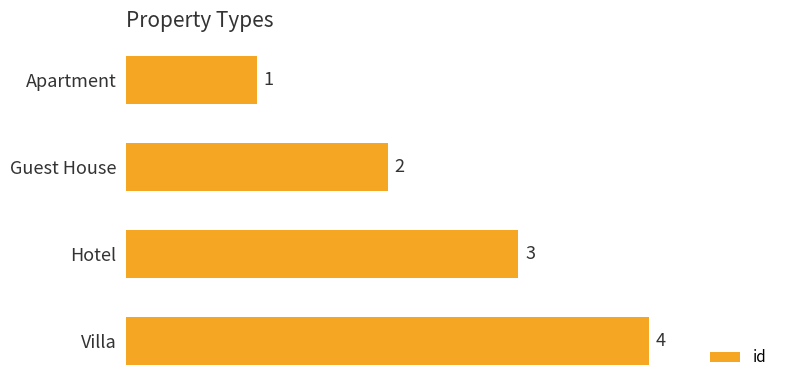

At which label is the value closest to 2?

Guest House